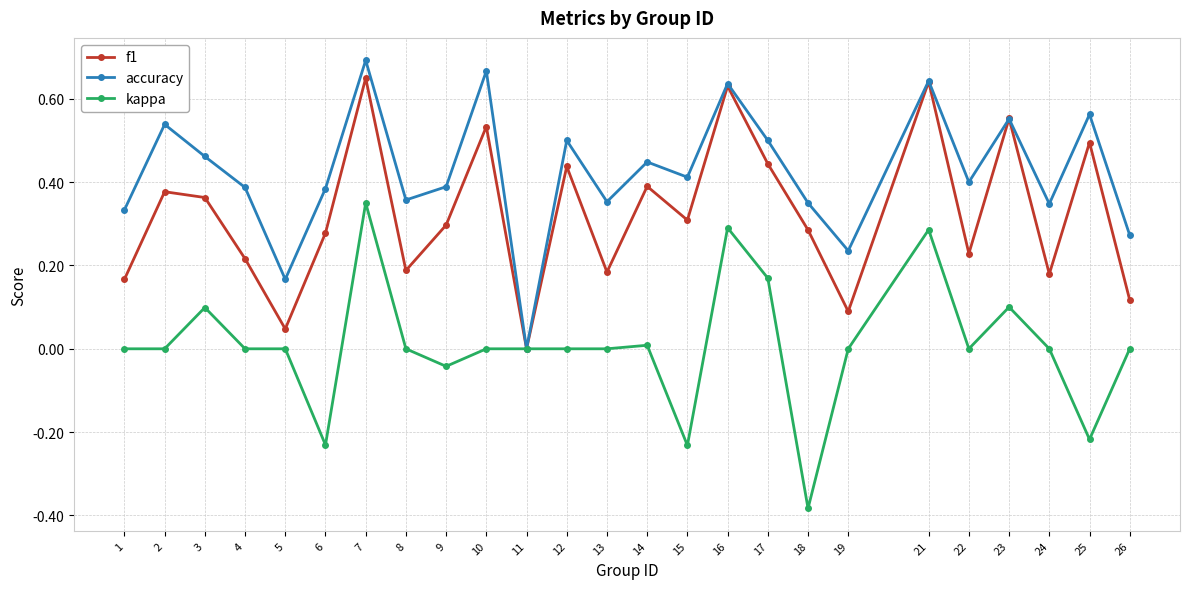

How many data points does each series have?

25